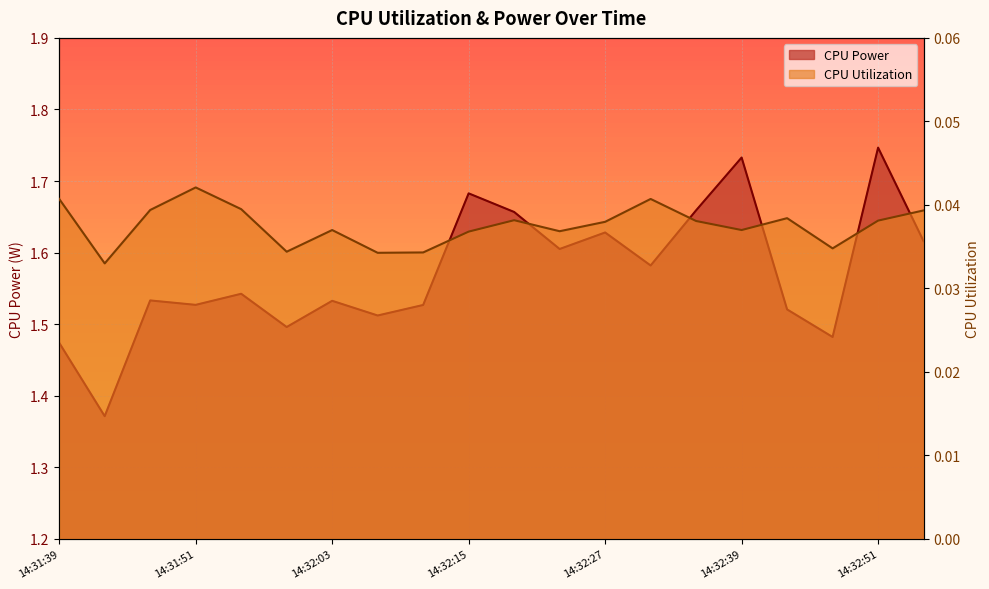

What is the lowest value of the CPU Power series?

1.4